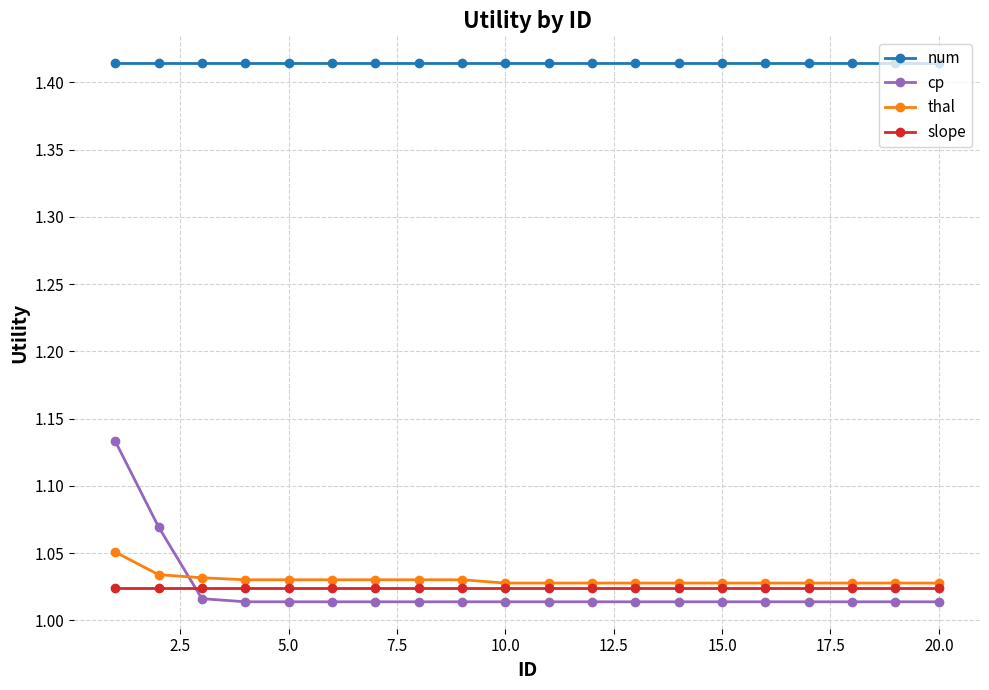

True or false: slope and num intersect in this chart.

False